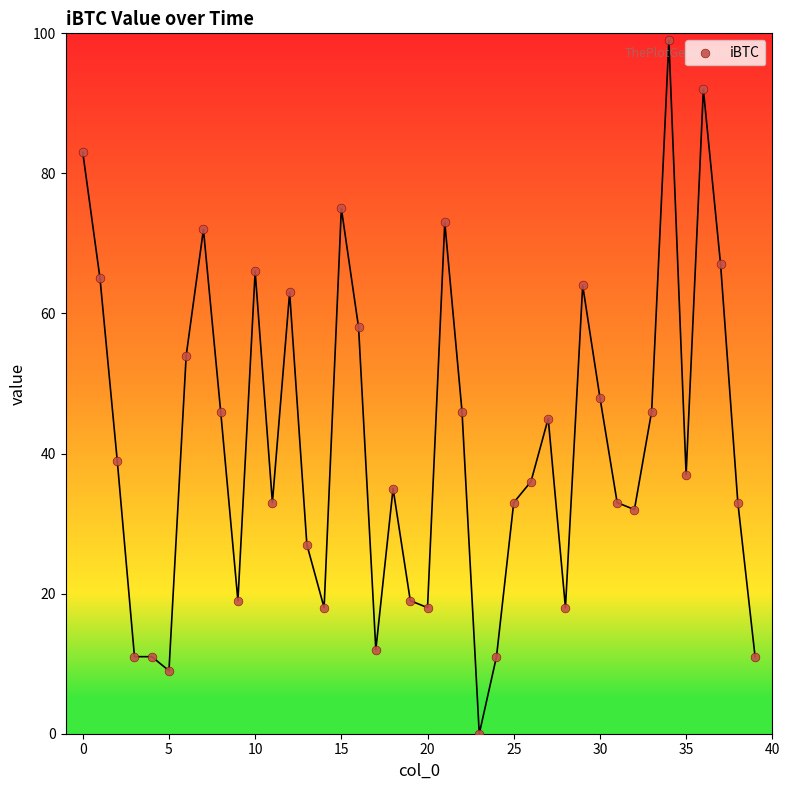

What is the range of Y values (max minus min)?

99